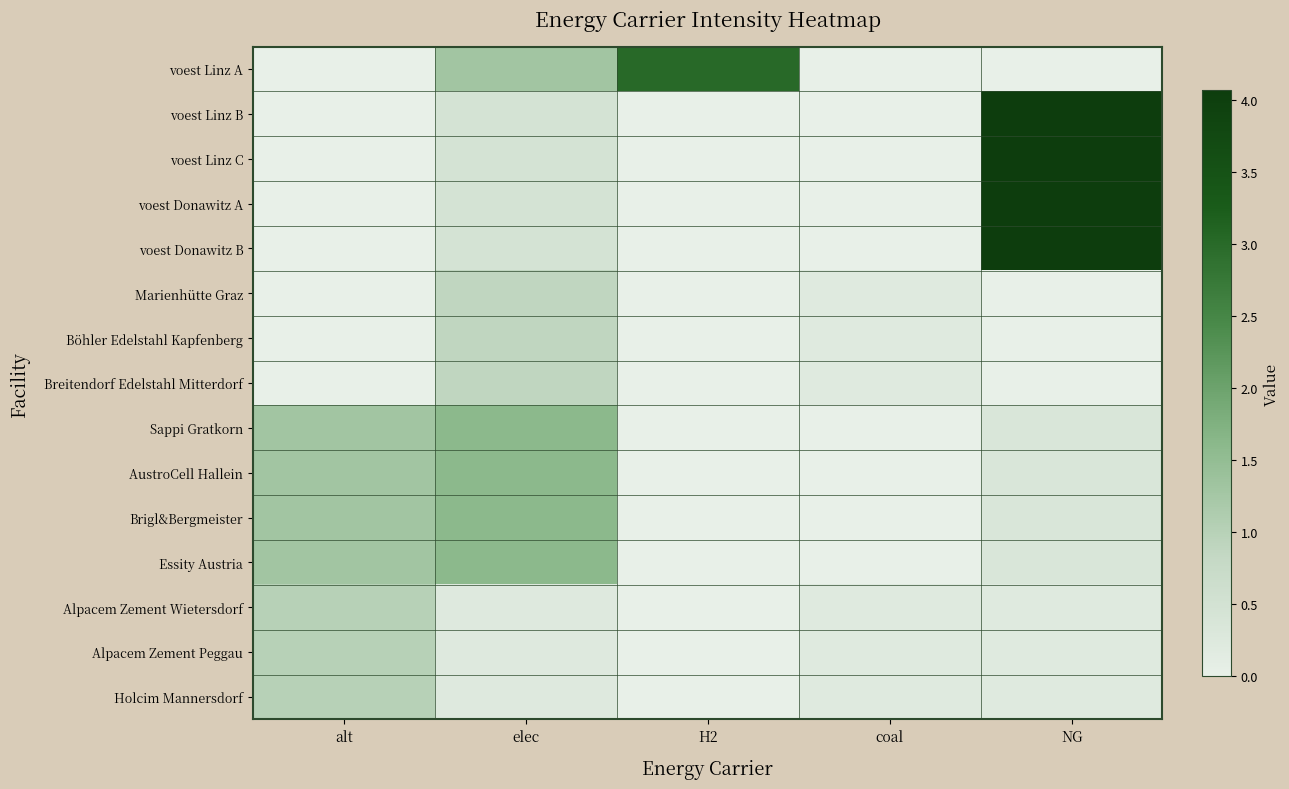

At which category is the sum across all series the highest?

NG